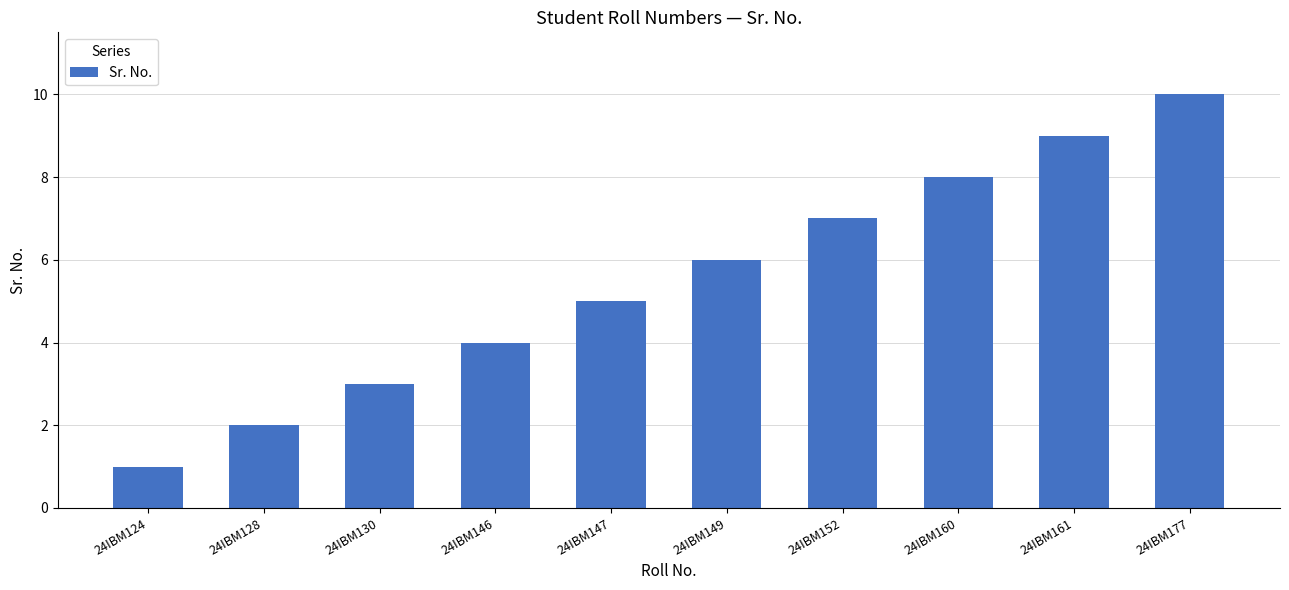

What value does the data have at 24IBM147?

5